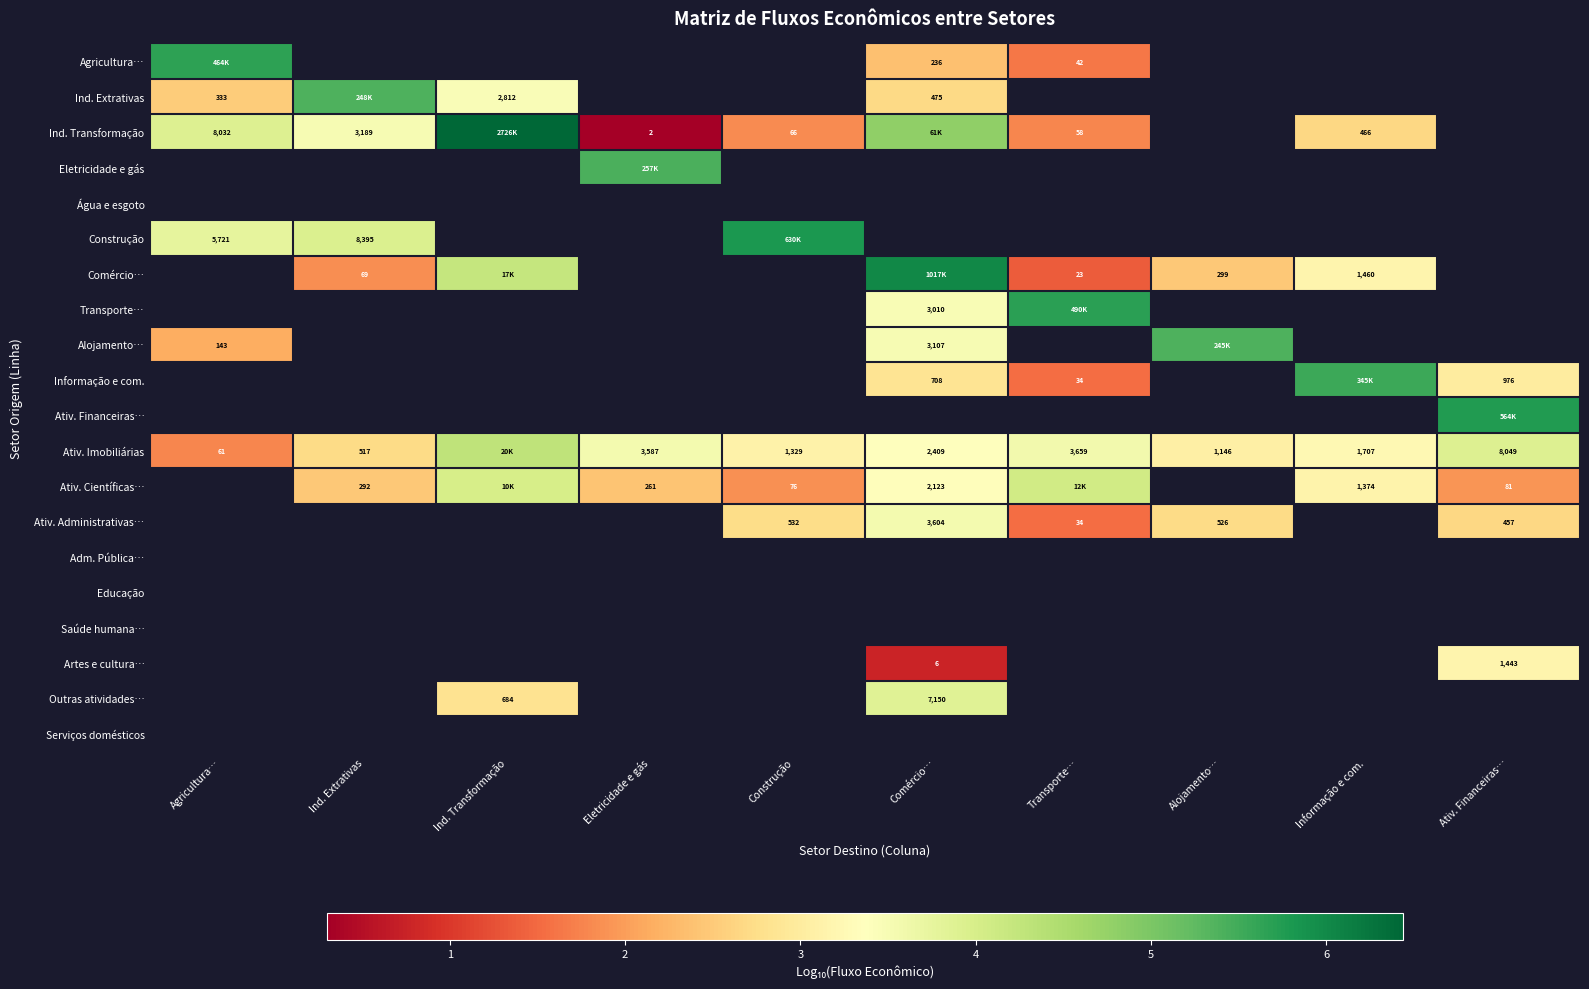

At how many categories does at least one series exceed 4?

10